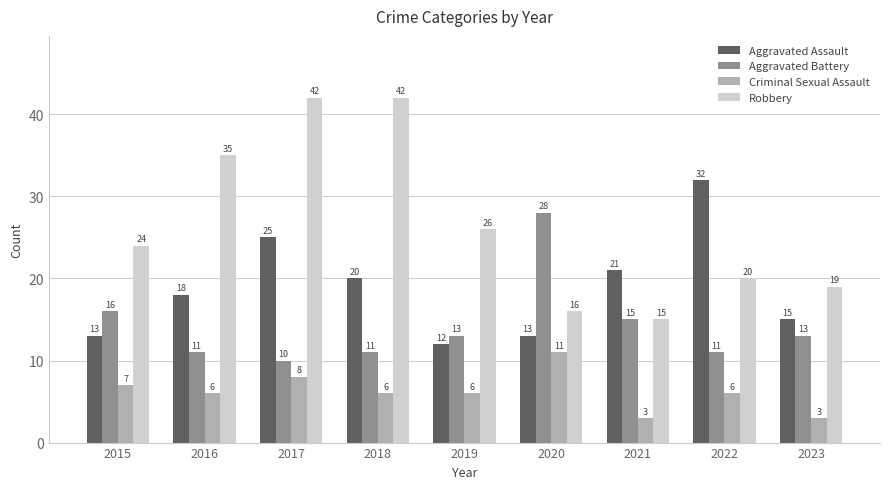

At which category is the sum across all series the highest?

2017